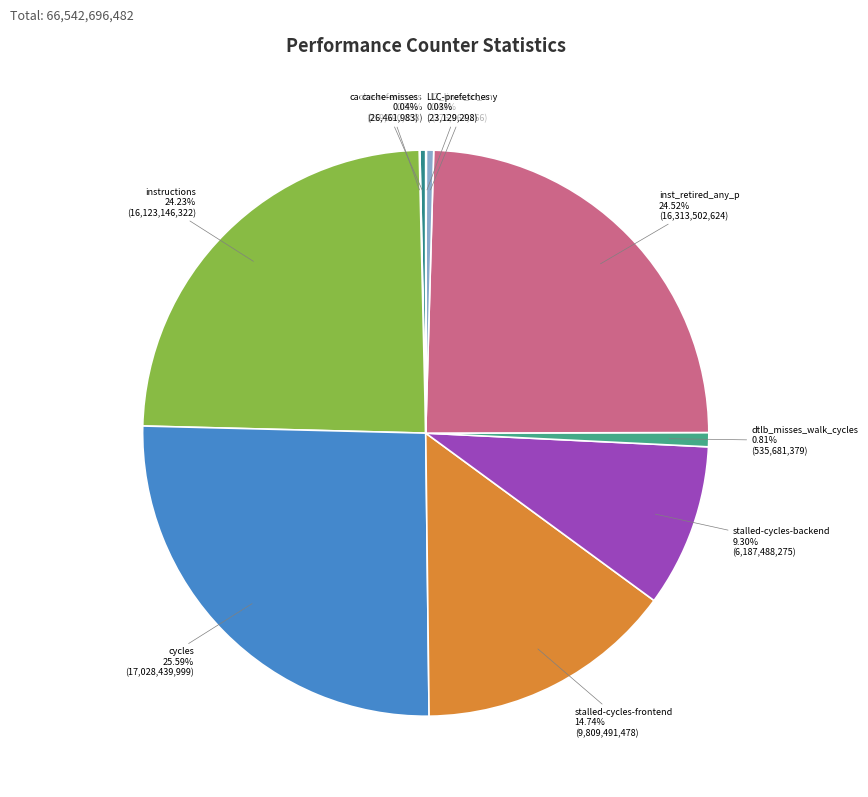

What is the largest slice in the pie chart?

cycles